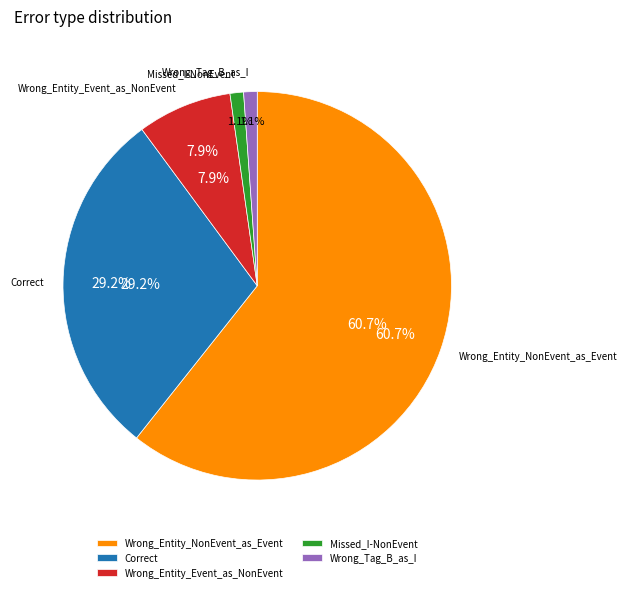

Do Wrong_Tag_B_as_I and Wrong_Entity_NonEvent_as_Event together represent more than half of the pie?

Yes